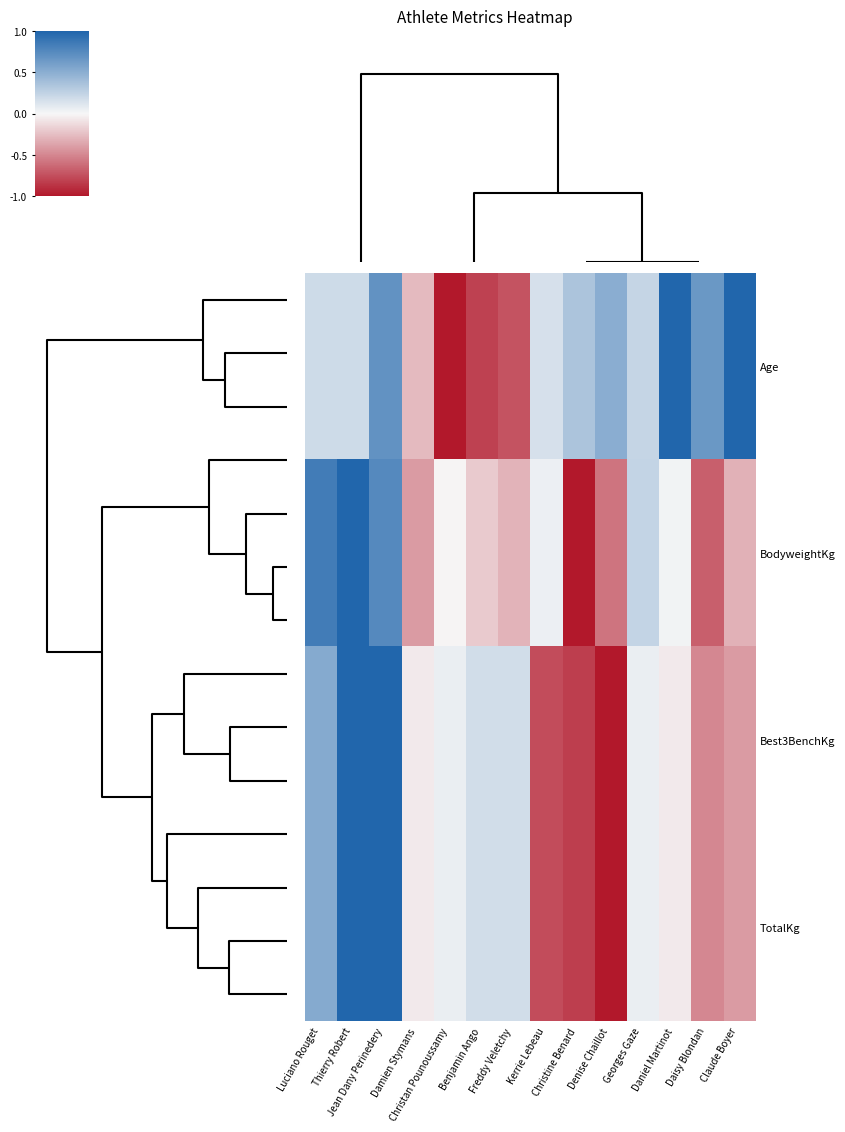

Between Benjamin Ango and Denise Chaillot, which is larger?

Denise Chaillot